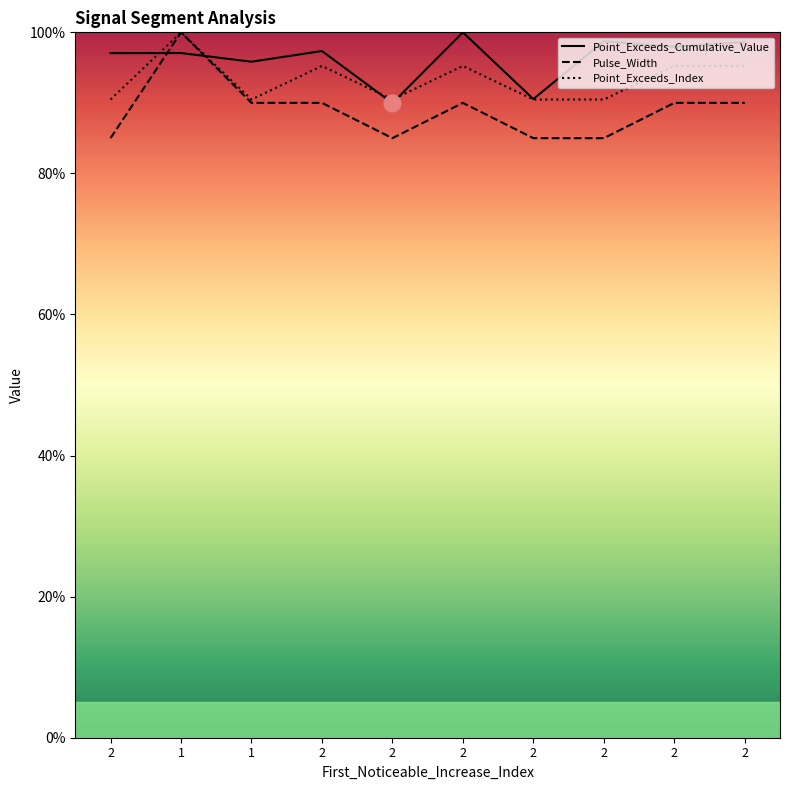

Which series ends up on top after the final intersection of Pulse_Width and Point_Exceeds_Cumulative_Value?

Point_Exceeds_Cumulative_Value